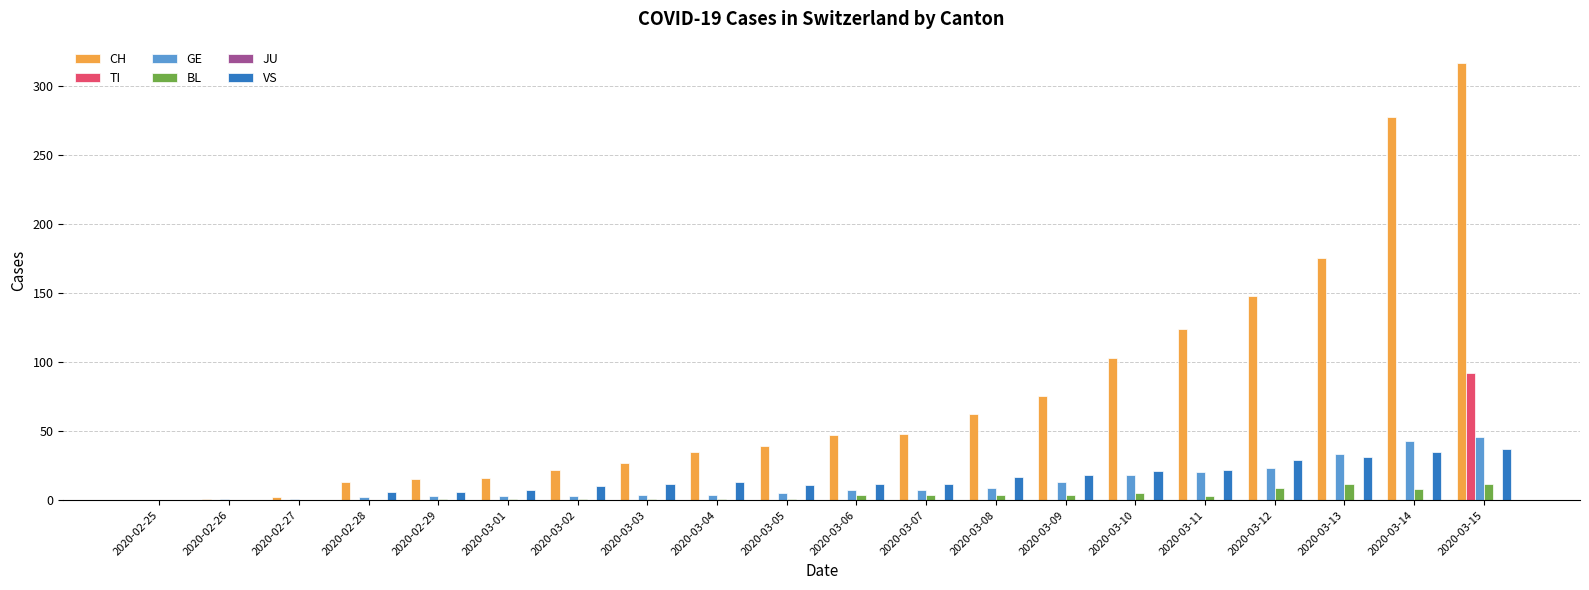

What is the sum of all GE values?

245